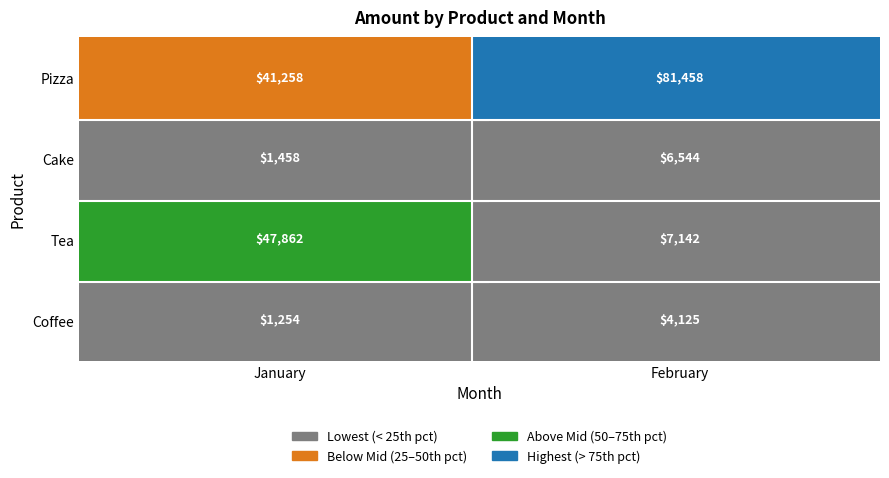

Reading left to right, extract all data points from this chart.

Coffee: 1254.2	4125.4
Tea: 47862.1	7142.3
Cake: 1457.6	6544.0
Pizza: 41258.2	81458.2